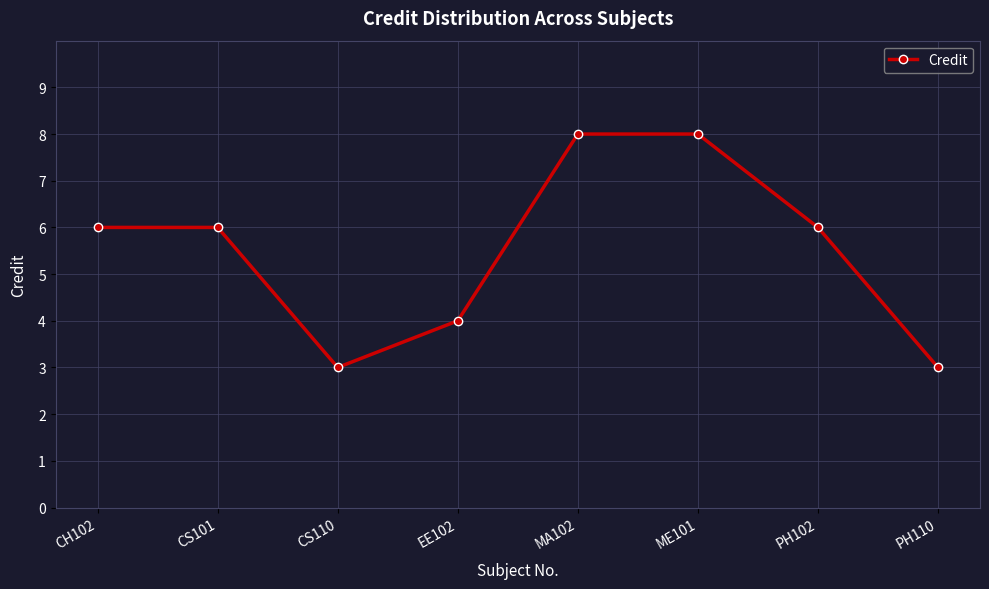

What is the smallest value displayed?

3